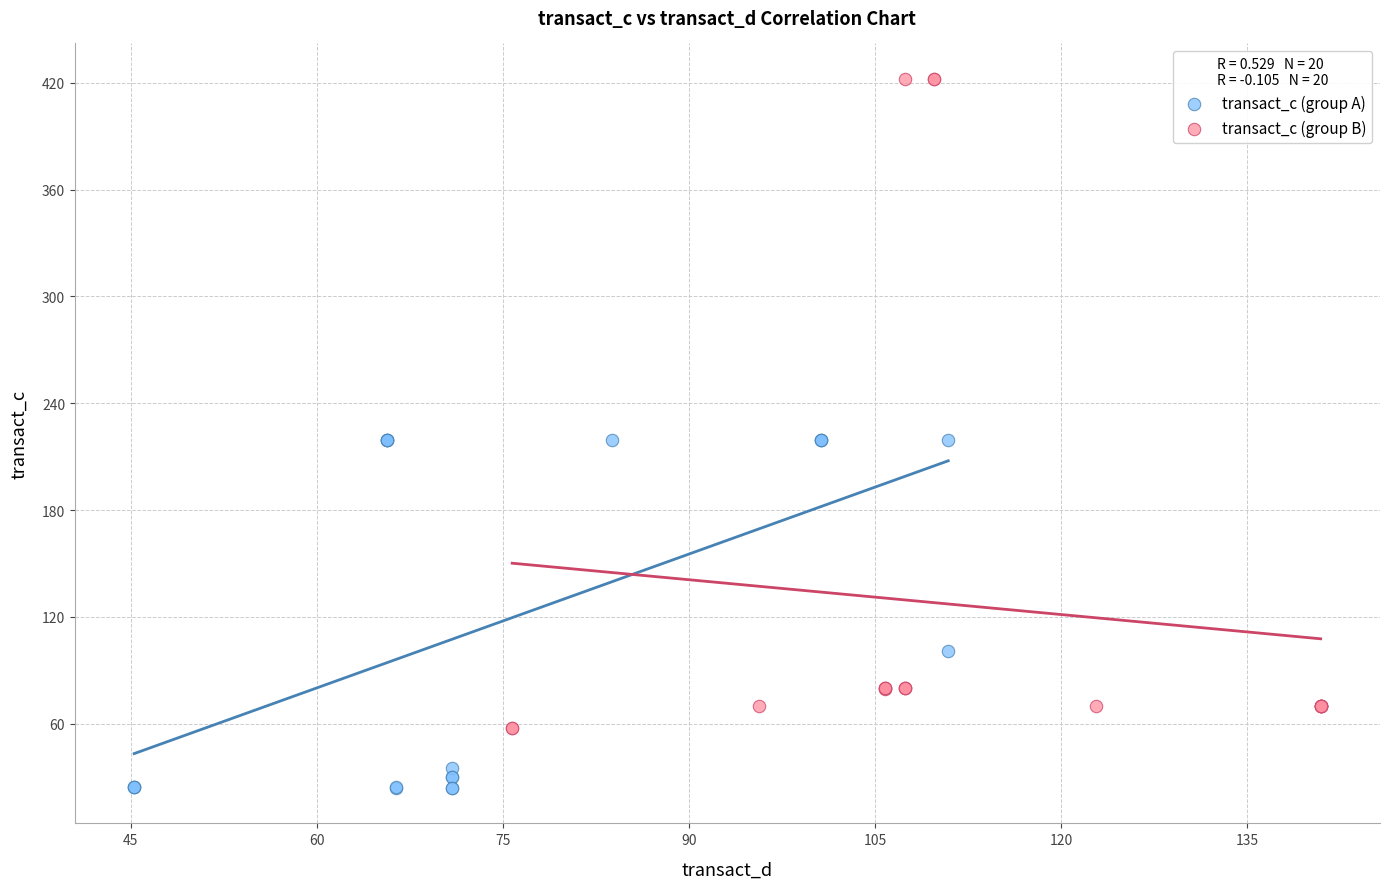

Which series reaches the maximum Y coordinate?

transact_c (group B)